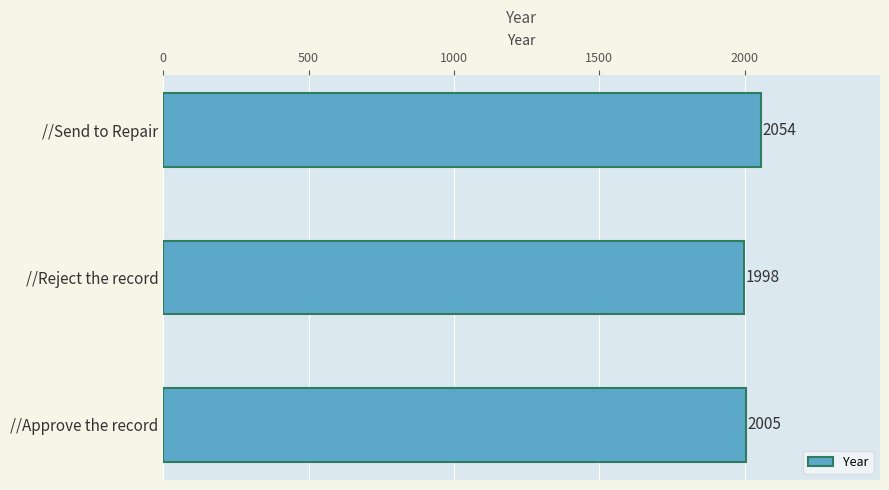

How many distinct data groups are displayed?

1